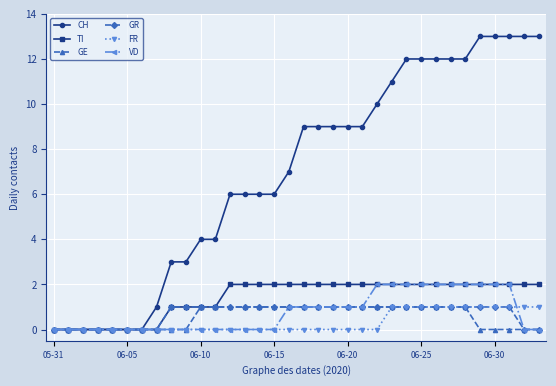

Which series has the largest total across all categories?

CH